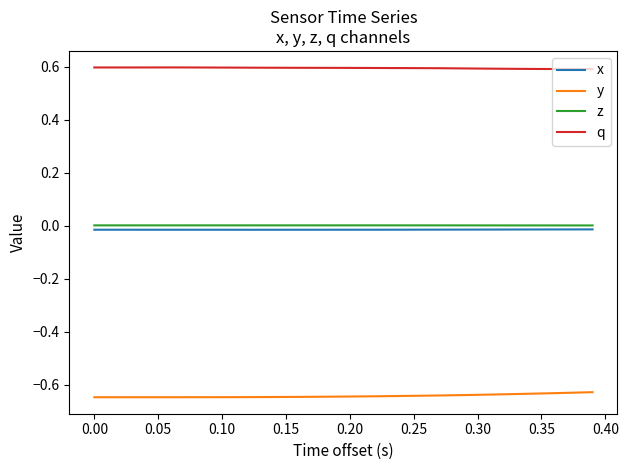

Which series has the largest total across all categories?

q